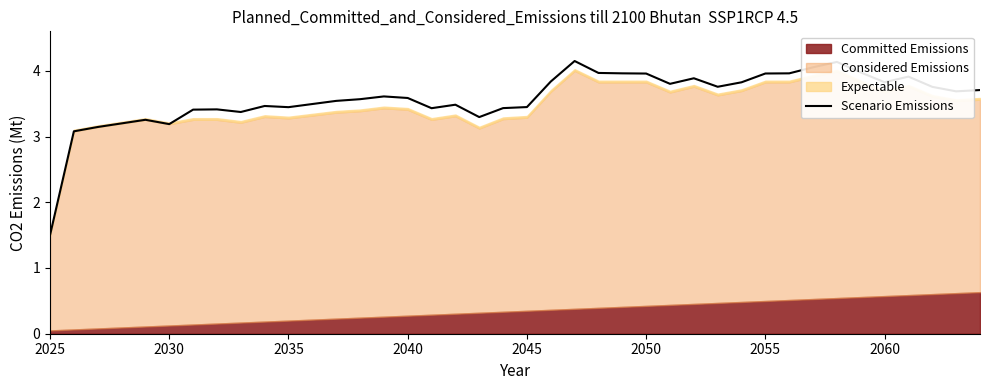

Which category has the lowest value in the Scenario Emissions series?

2025